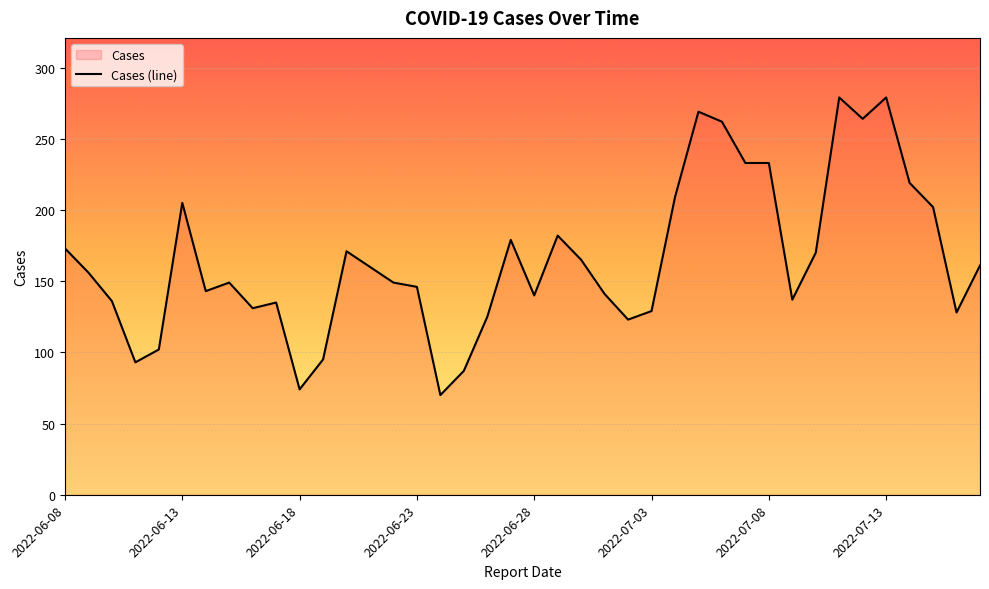

How many interior local peaks (higher than both neighbors) does the data have?

9